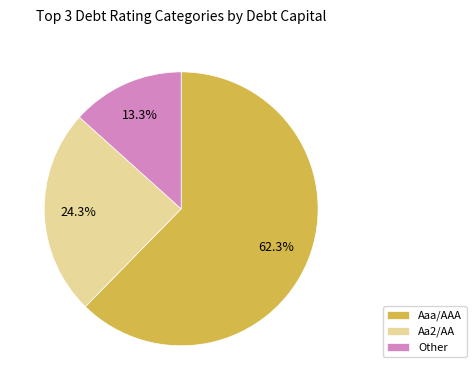

Between Aaa/AAA and Other, which is larger?

Aaa/AAA